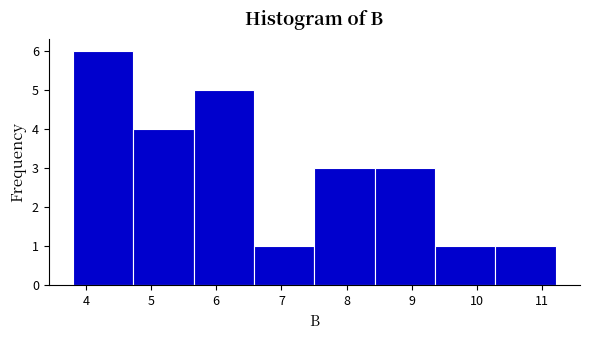

Reading left to right, transcribe this chart: for each bar, give the range it covers on the x-axis and its height. Neither the bar edges nor the heights are printed on the chart, so give them approximately, as read against the axes.

3.8 to 4.7: 6
4.7 to 5.7: 4
5.7 to 6.6: 5
6.6 to 7.5: 1
7.5 to 8.4: 3
8.4 to 9.4: 3
9.4 to 10.3: 1
10.3 to 11.2: 1